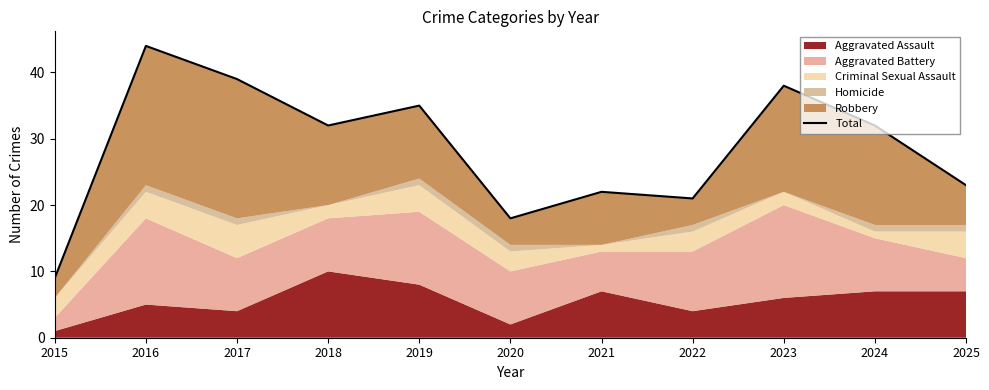

What is the value of the 3rd point from the left?

39